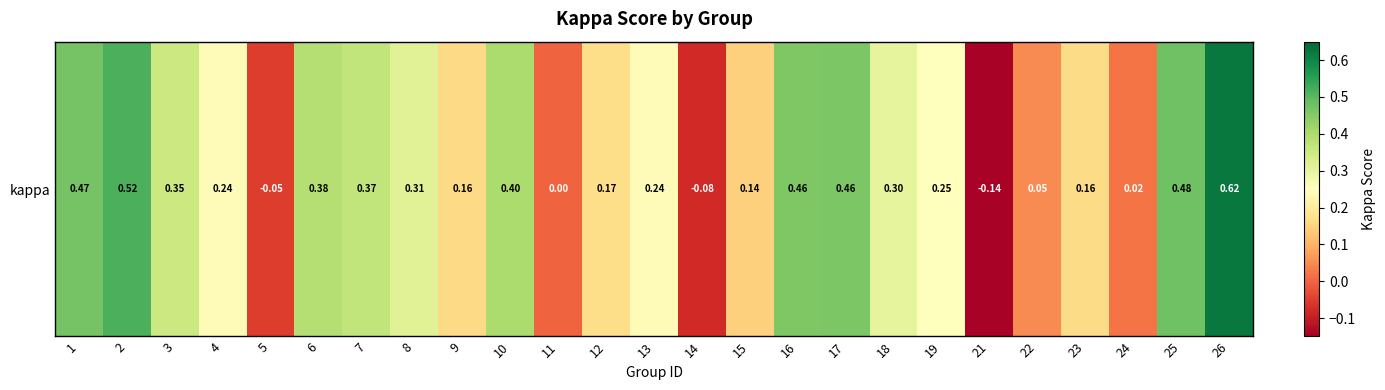

At which label is the value closest to 0?

11